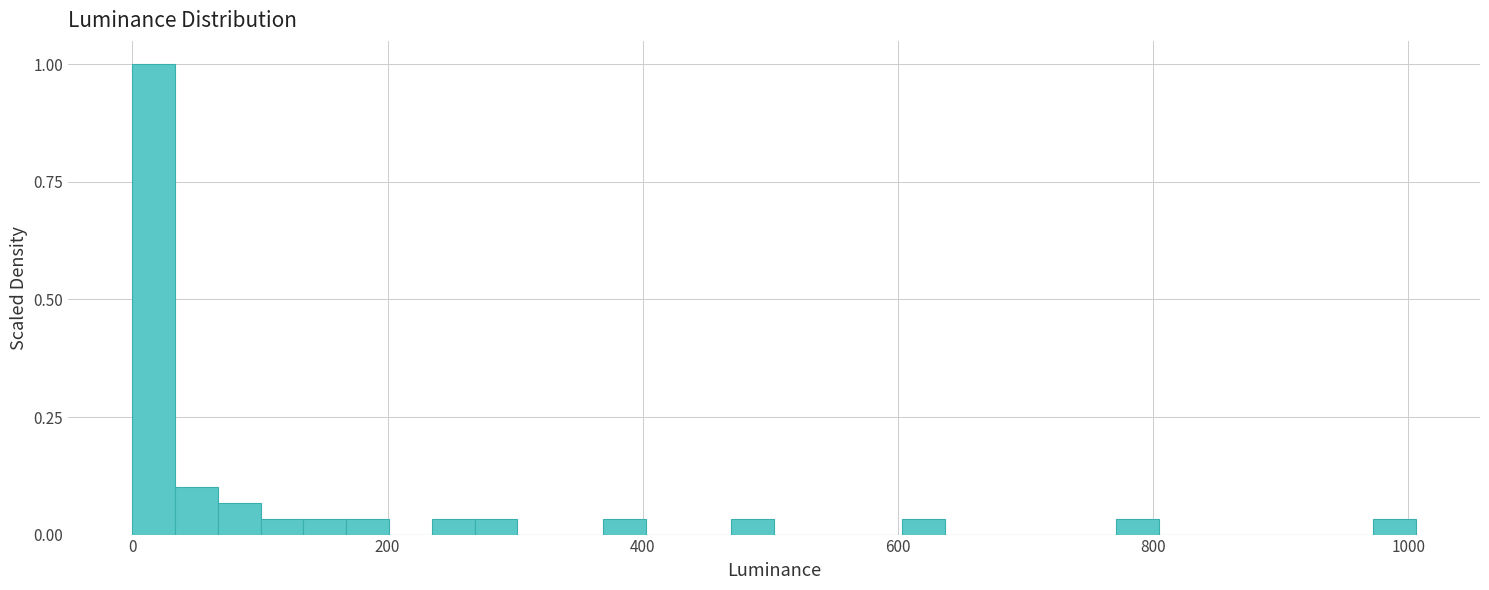

Read against the x-axis, roughly where is the centre of the tallest bar?

20